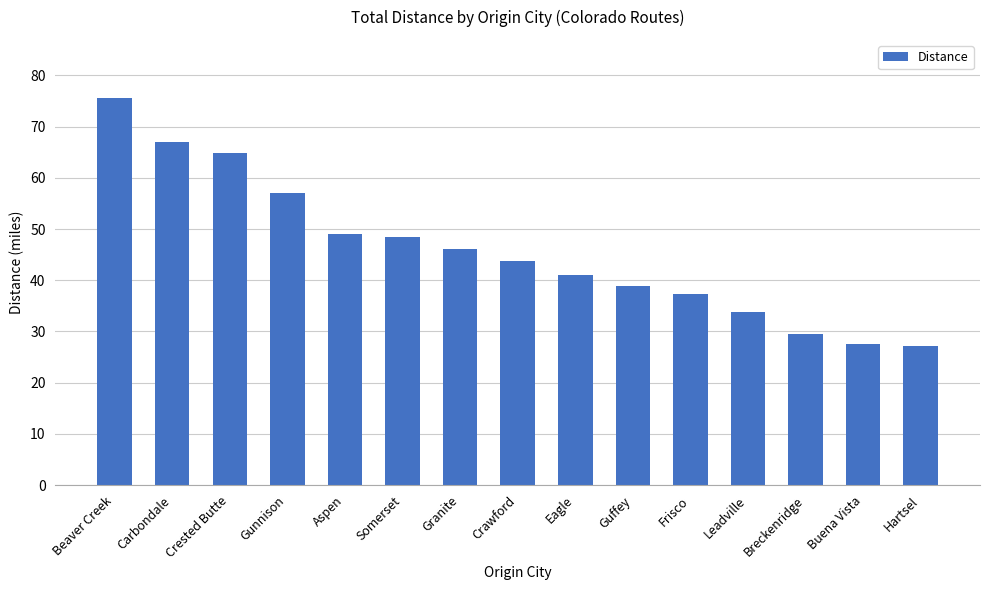

Approximately how many times larger is the value at Guffey compared to Carbondale?

0.6